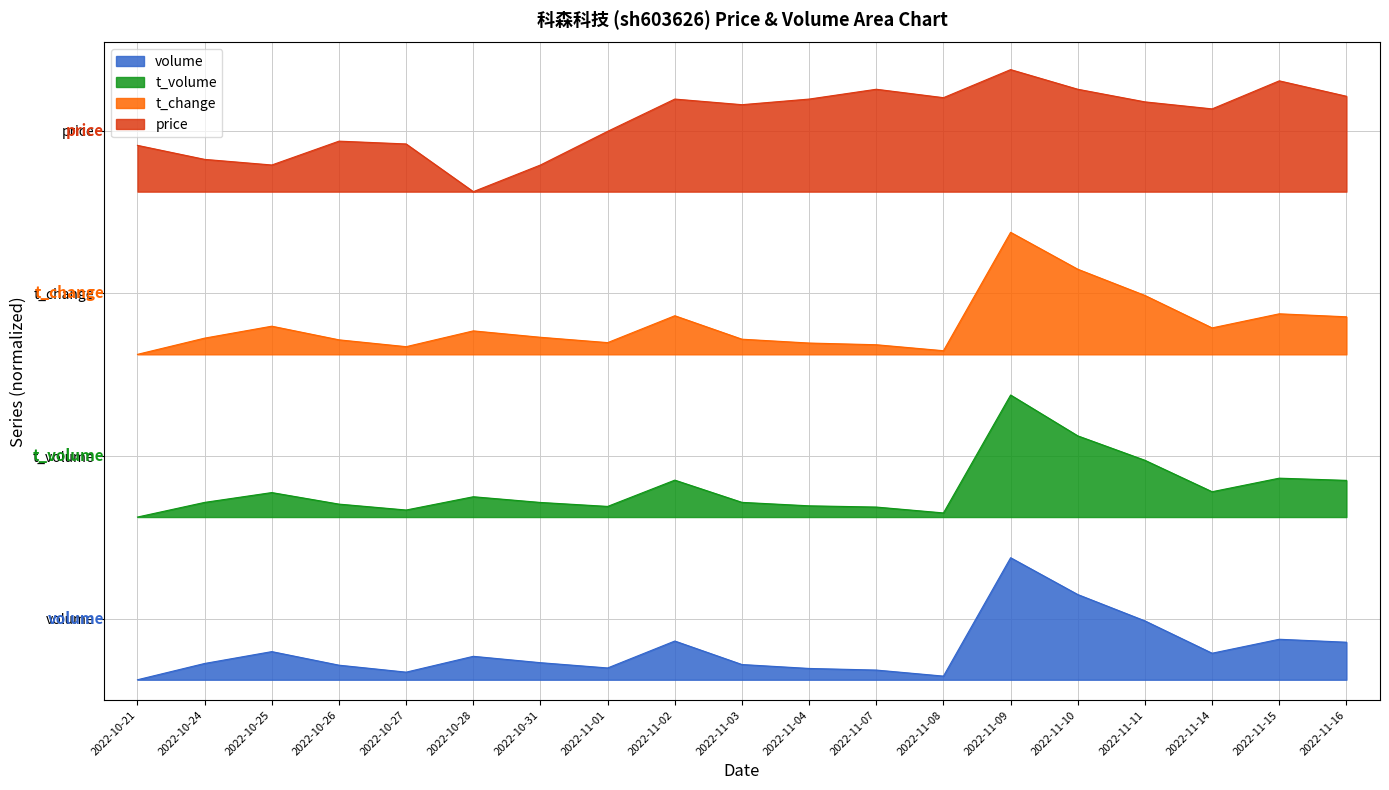

True or false: price has a value of 2.5 at 2022-11-04.

False